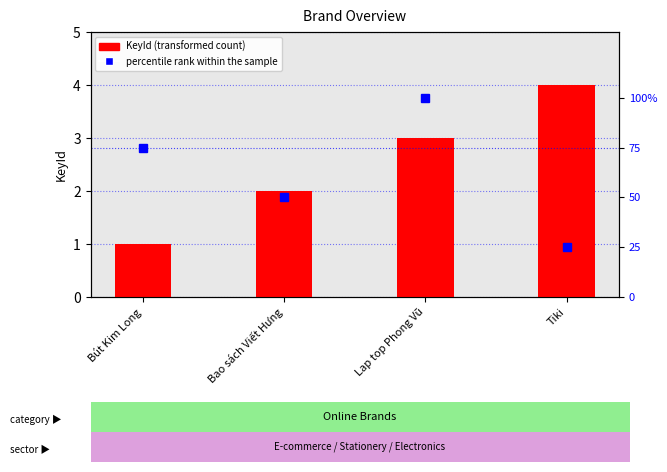

Are the bars grouped side by side (vs. stacked)?

Yes